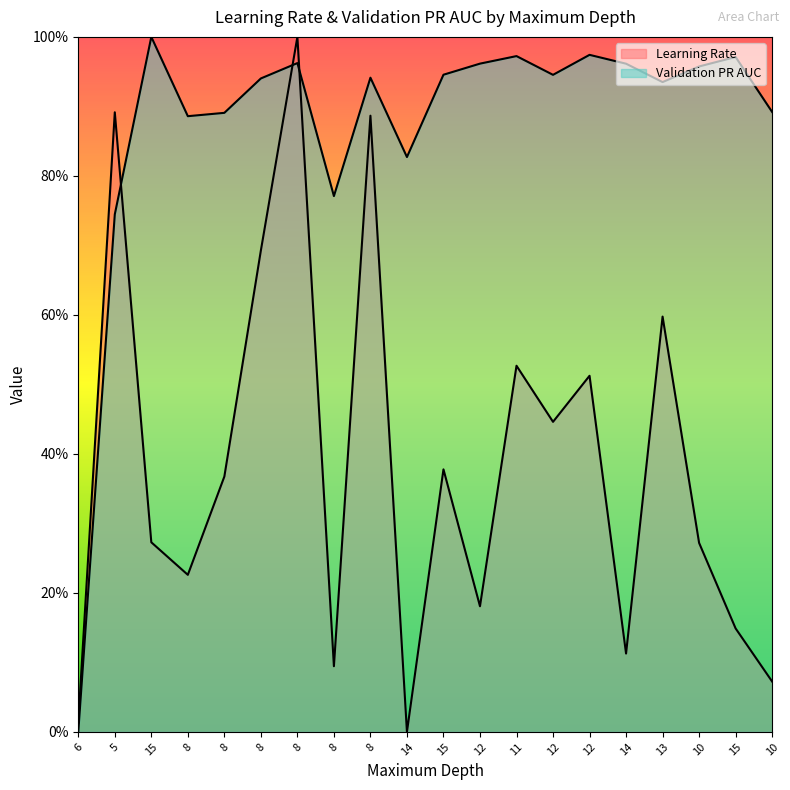

Reading left to right, what are all the values shown in this chart?

Learning Rate: 6=0.0	5=0.9	15=0.3	8=0.2	8=0.4	8=0.7	8=1.0	8=0.1	8=0.9	14=0.0	15=0.4	12=0.2	11=0.5	12=0.4	12=0.5	14=0.1	13=0.6	10=0.3	15=0.1	10=0.1
Validation PR AUC: 6=0.0	5=0.7	15=1.0	8=0.9	8=0.9	8=0.9	8=1.0	8=0.8	8=0.9	14=0.8	15=0.9	12=1.0	11=1.0	12=0.9	12=1.0	14=1.0	13=0.9	10=1.0	15=1.0	10=0.9